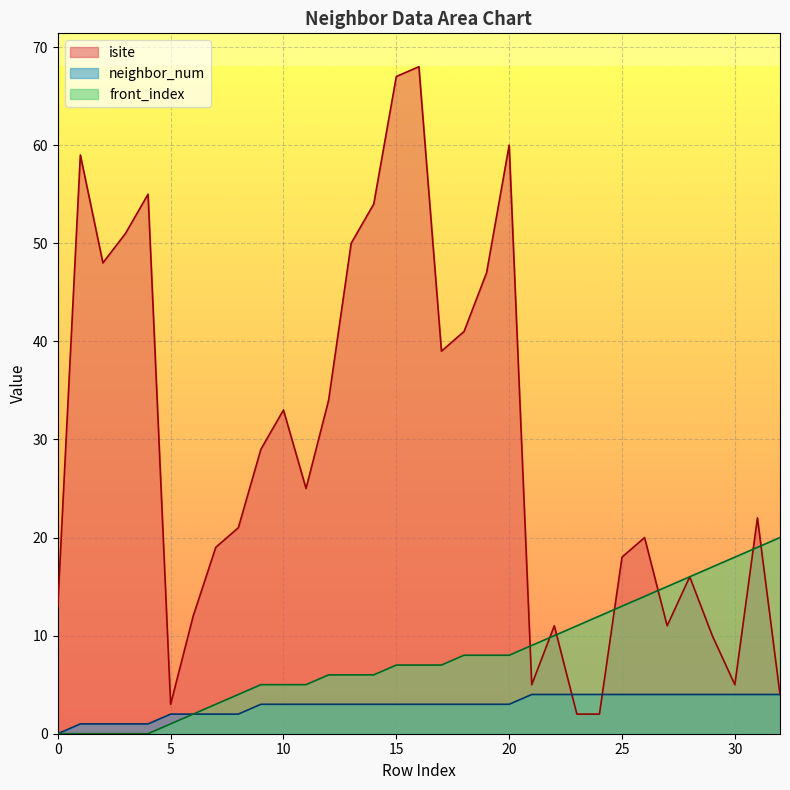

Which series has the largest total across all categories?

isite